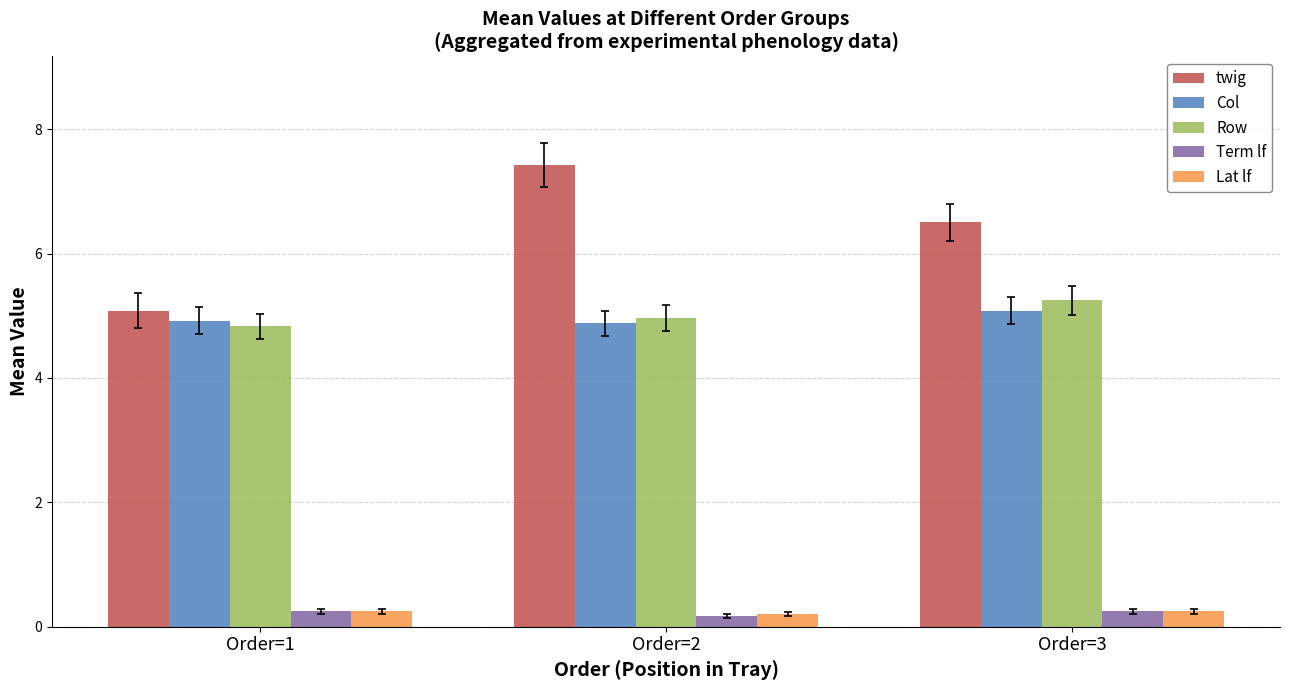

At which label is Term lf closest to 0?

Order=2